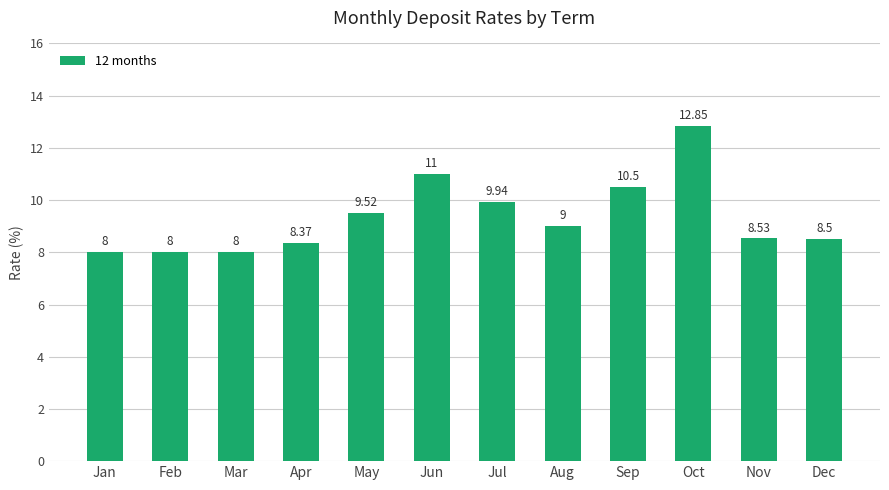

True or false: the data shows 9.0 at Aug.

True